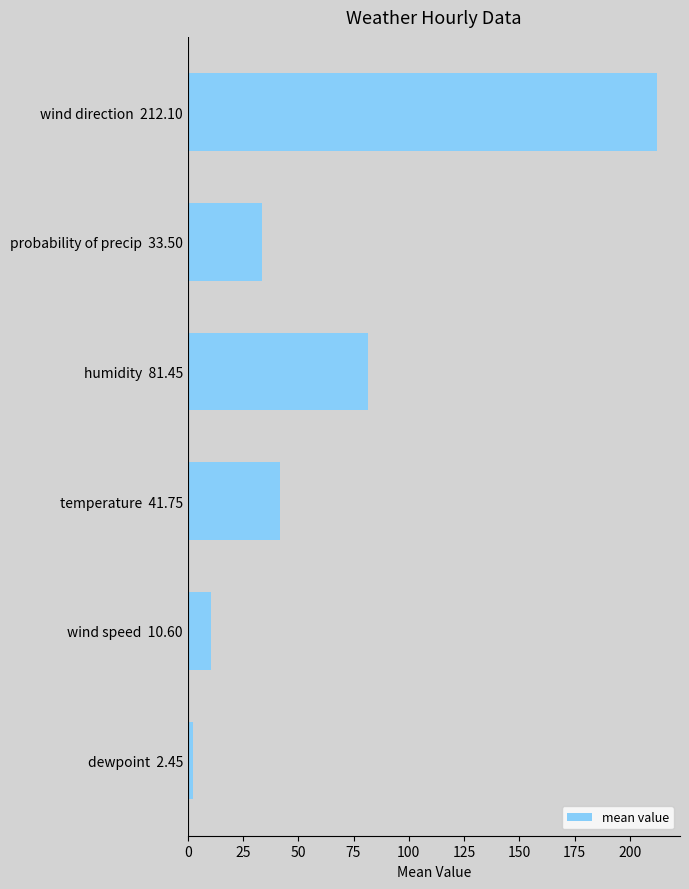

What is the smallest value displayed?

2.5